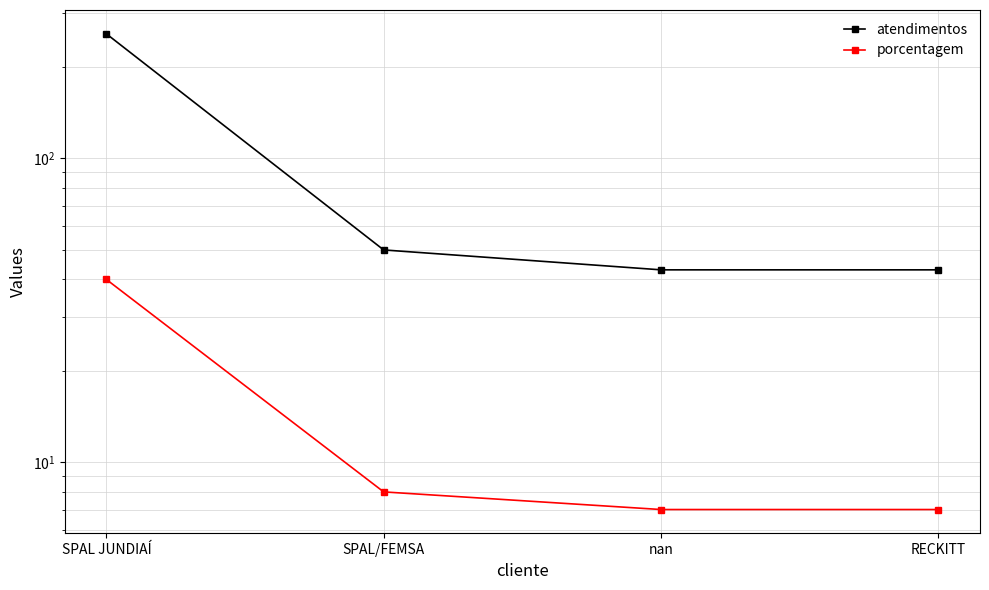

What position from the right is SPAL JUNDIAÍ?

4